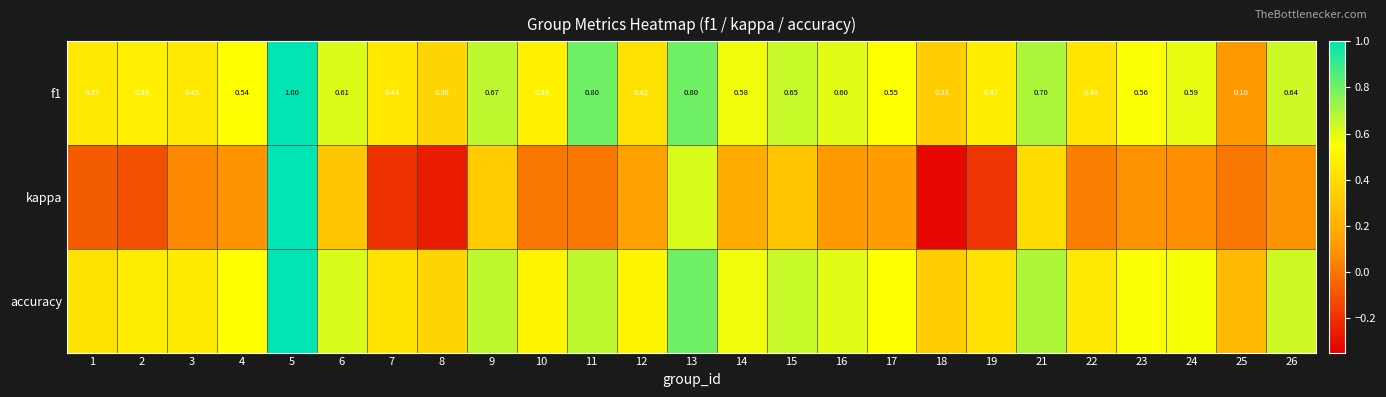

What is the sum of all kappa values?

2.7